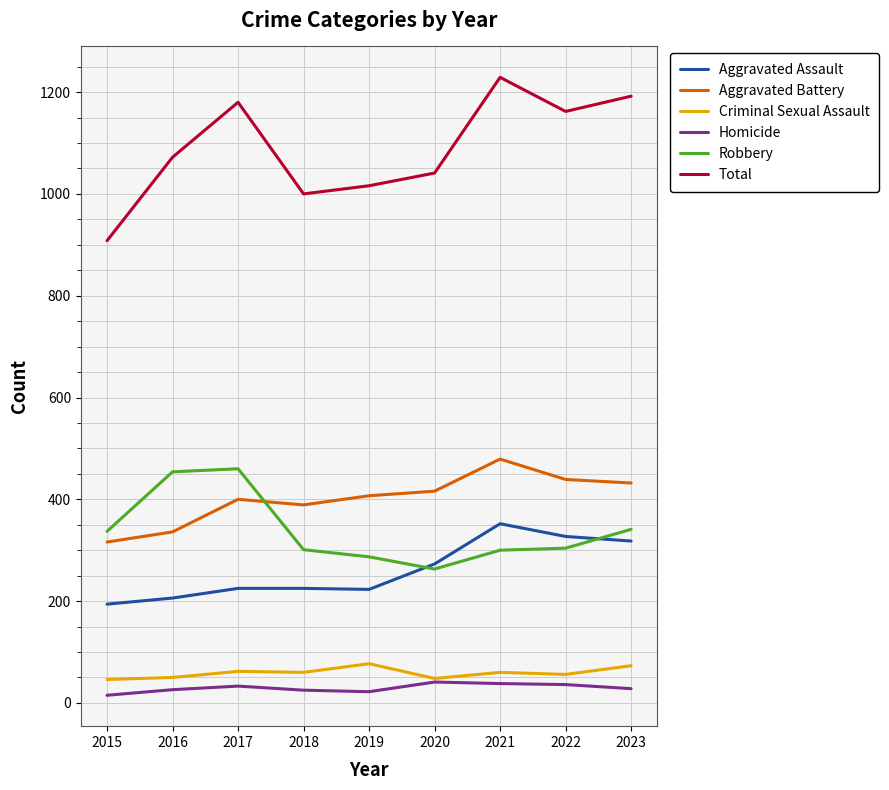

Which series has the widest spread of values?

Total